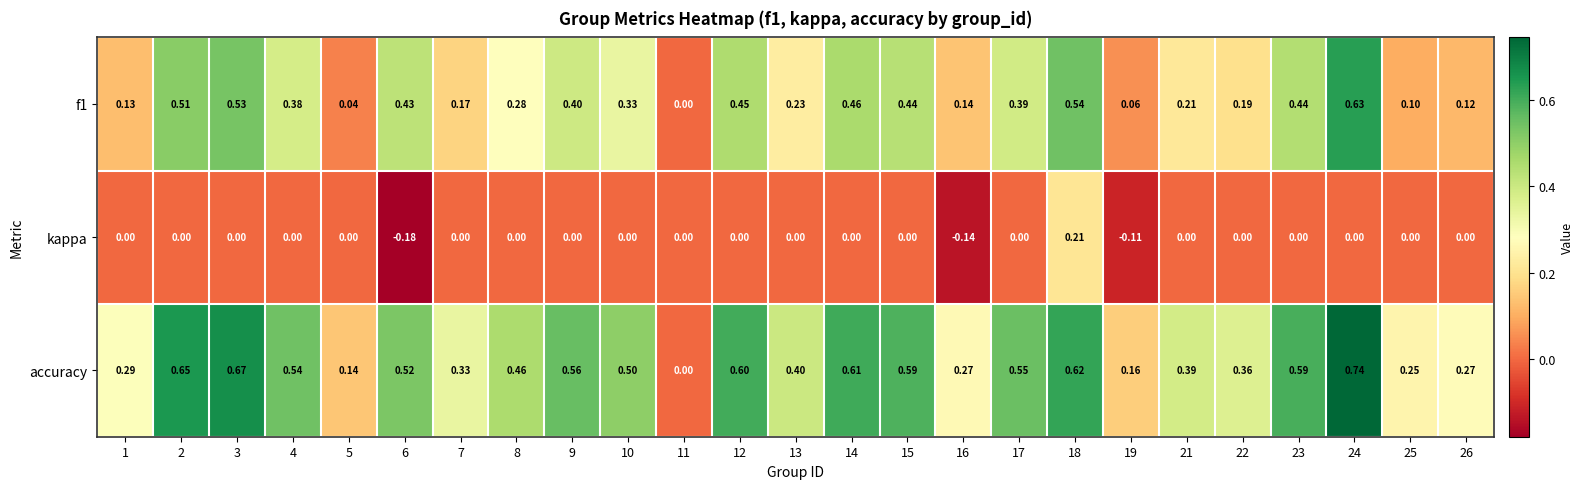

Which series has the largest total across all categories?

accuracy